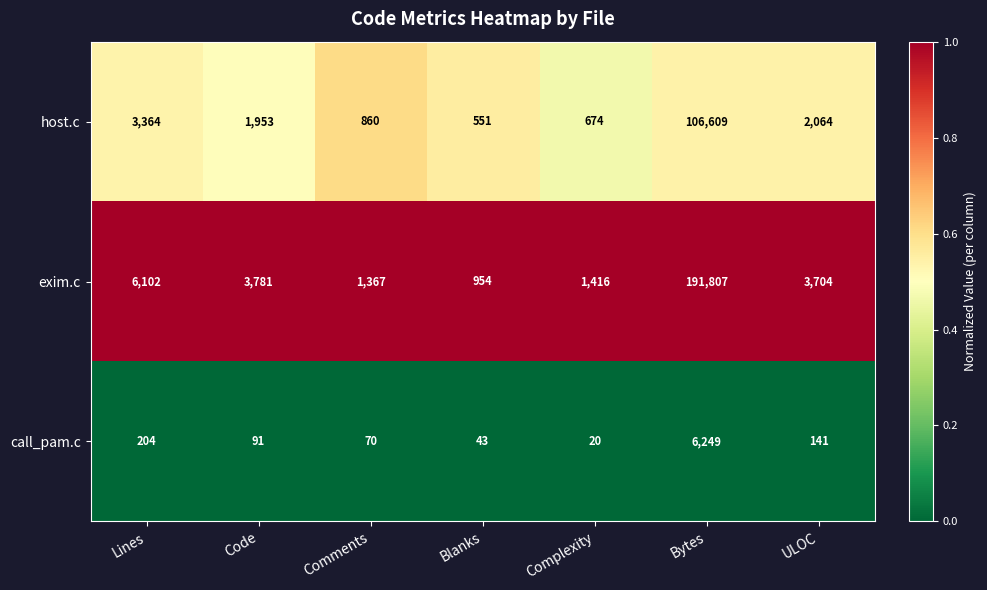

What value does the call_pam.c series have at ULOC?

141